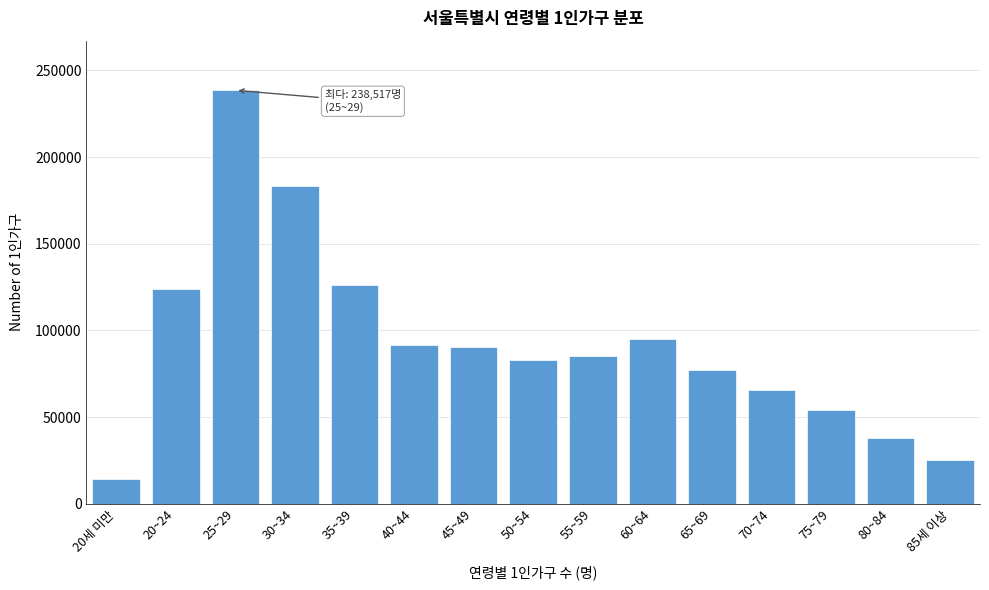

Reading left to right, transcribe all the data shown in this chart.

14185	123990	238517	183573	126485	91518	90186	82704	84976	94834	77047	65469	54109	37968	25140